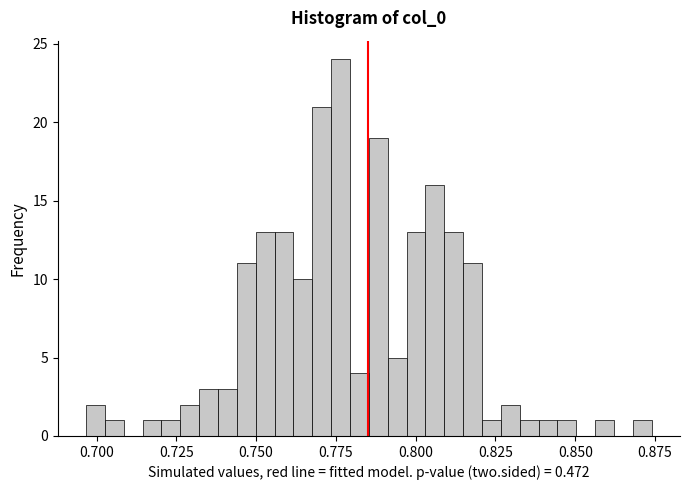

Around what value on the x-axis is the tallest bar? Give the approximate position of its centre, as read against the axis.

0.775